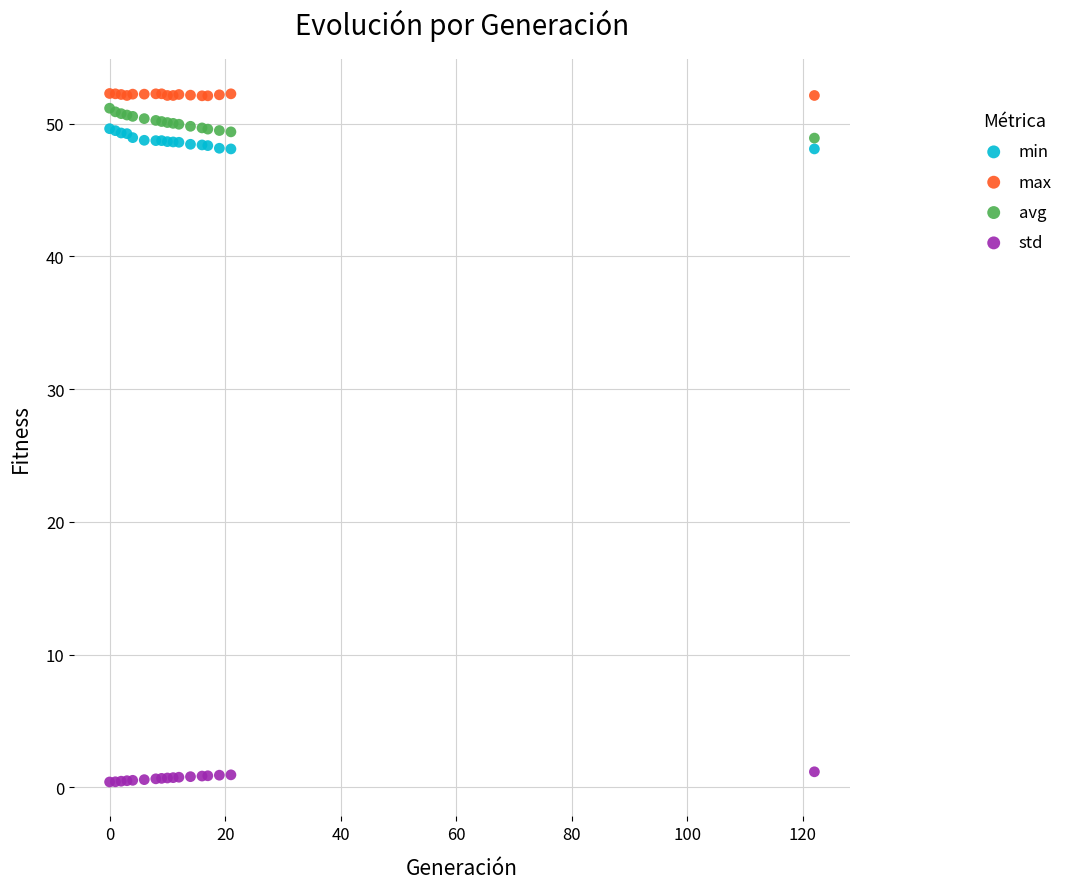

Which series reaches the minimum Y coordinate?

std